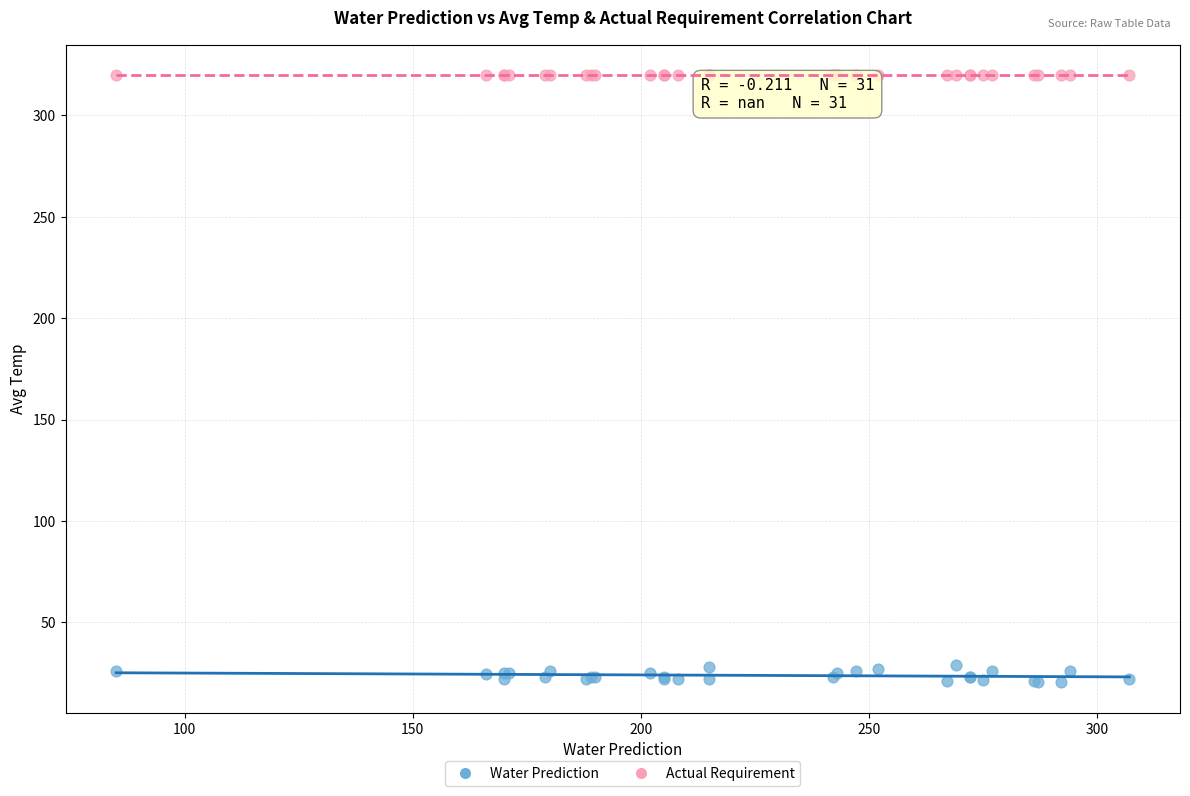

Which series reaches the minimum Y coordinate?

Water Prediction